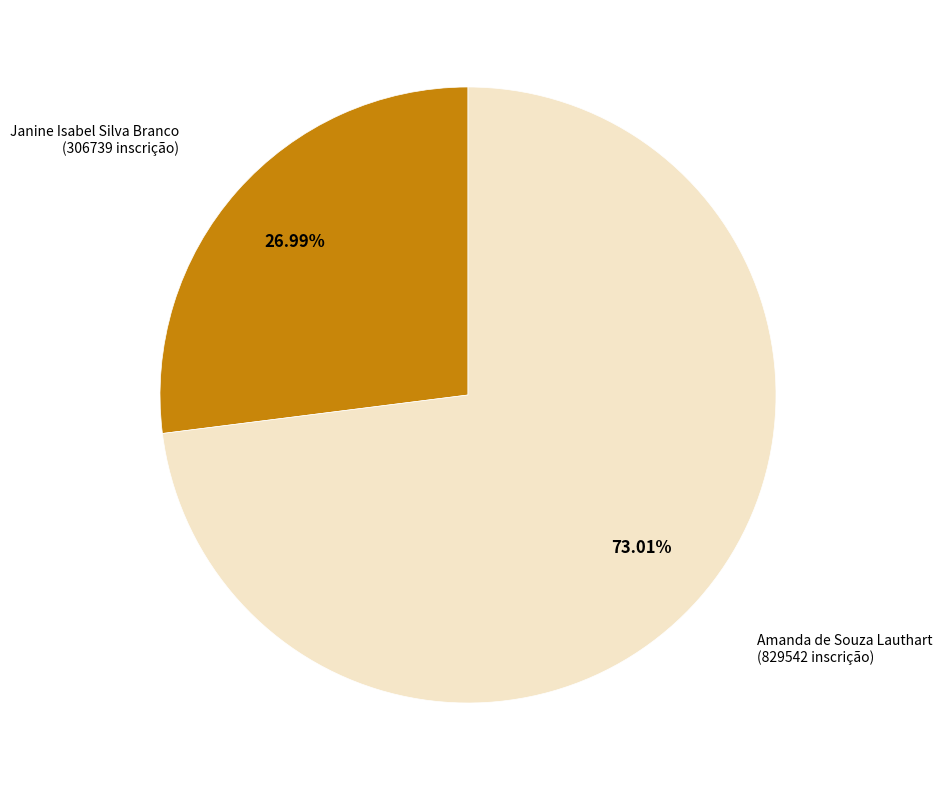

Does any single category account for the majority?

Yes